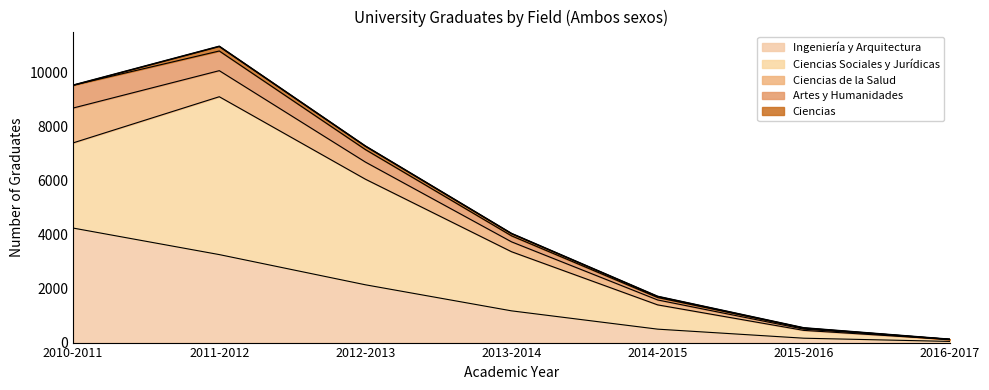

True or false: Artes y Humanidades and Ciencias de la Salud intersect in this chart.

False